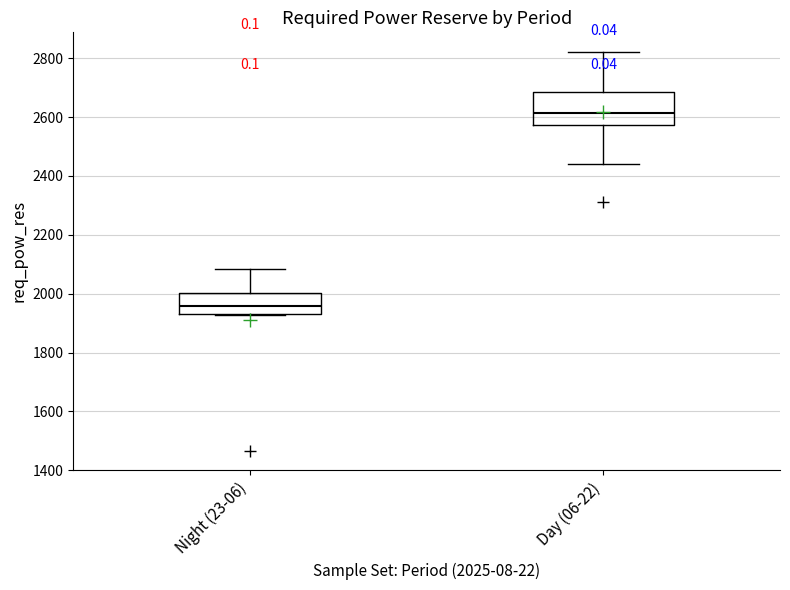

Which box's median line is the lowest?

Night (23-06)